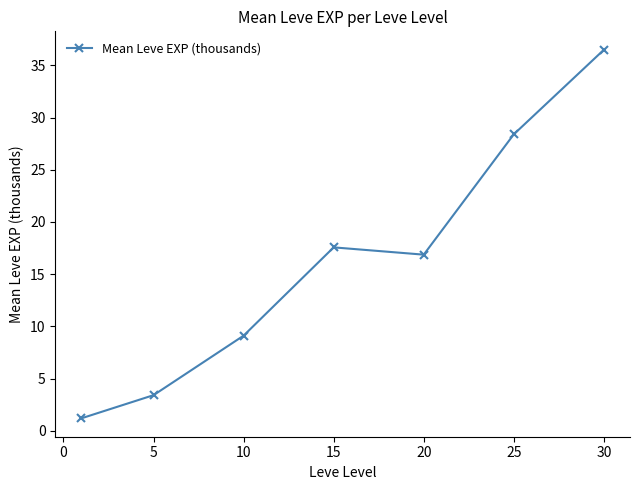

What is the difference between the maximum and minimum values?

35.3